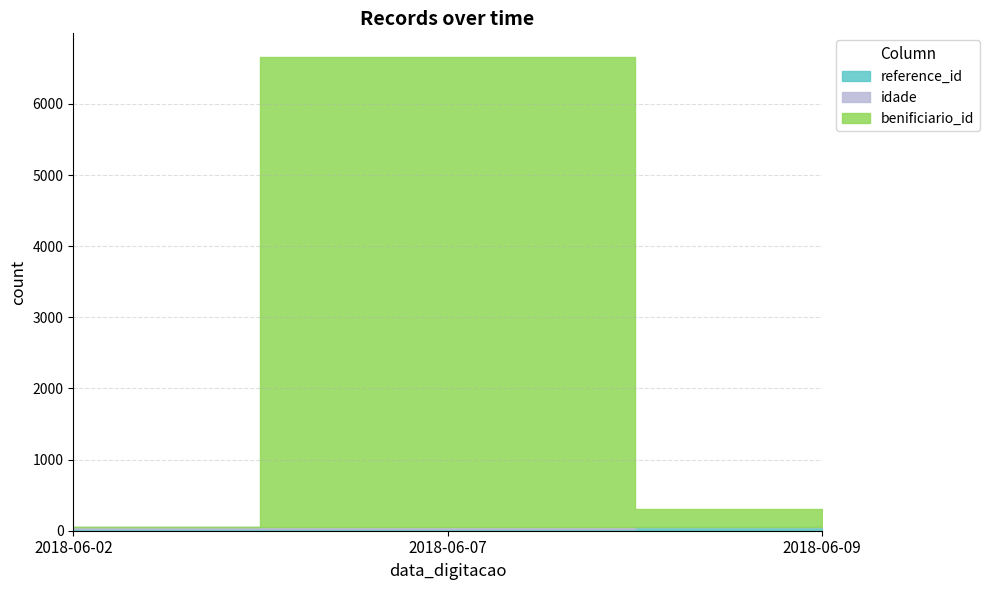

Reading left to right, extract all data points from this chart.

_NúmLinha: 0	1	8
reference_id: 29	30	39
idade: 20	19	2
benificiario_id: 3	6609	256